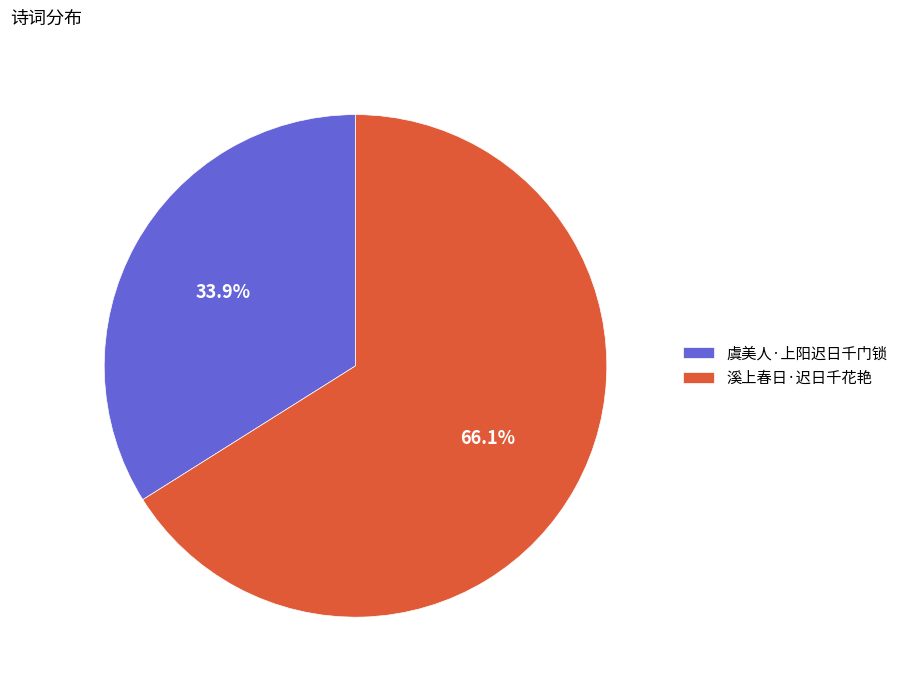

The 溪上春日·迟日千花艳 slice represents 66% of the pie. True or false?

True